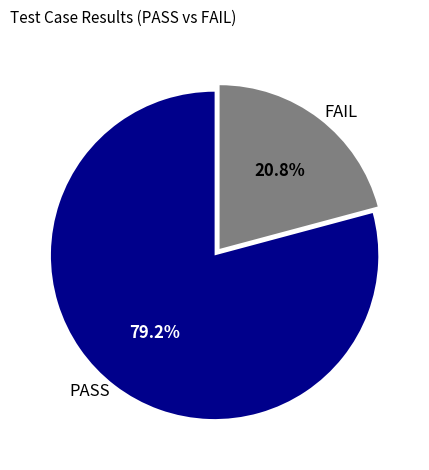

Which slice is the largest?

PASS